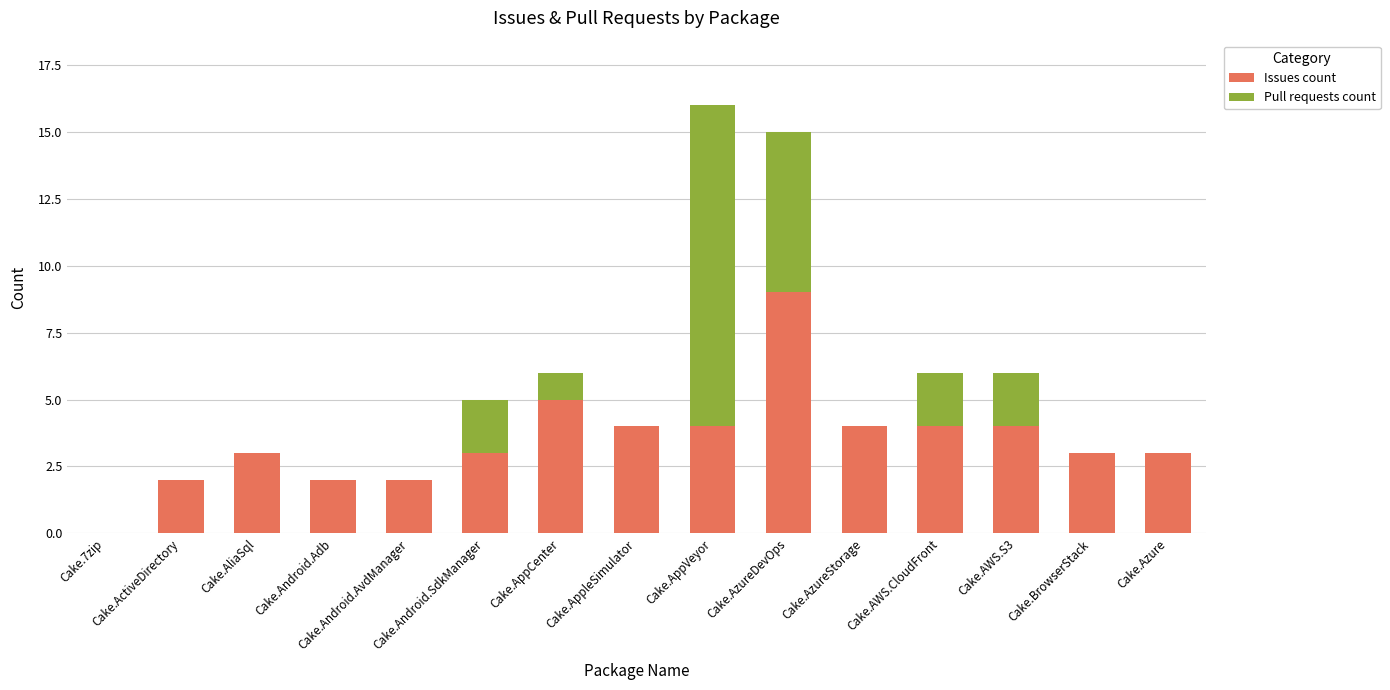

What is the sum of all Issues count values?

52